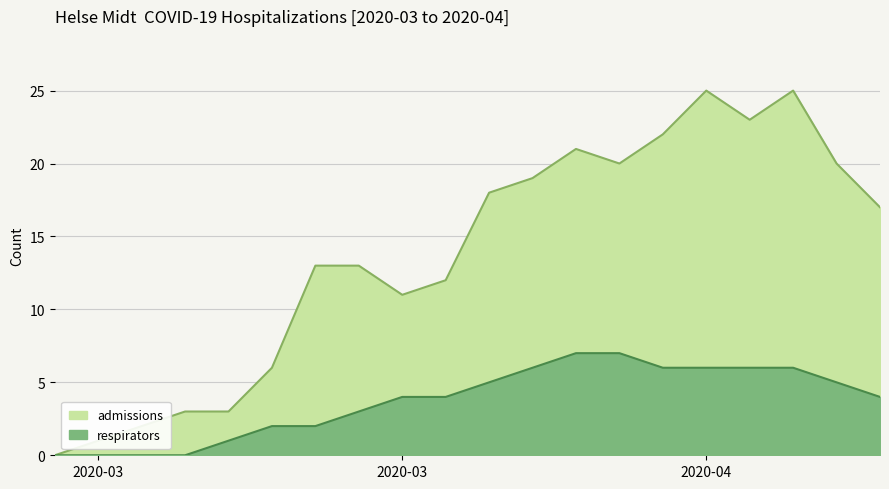

The value of admissions at 2020-03-20 is 20. True or false?

False